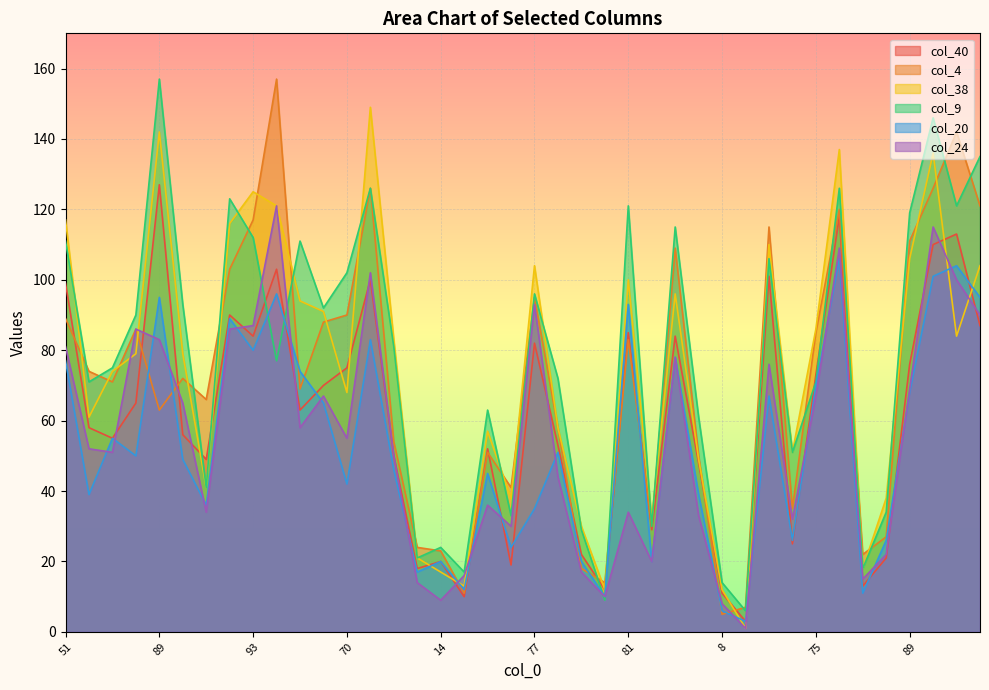

How many lines are shown in the chart?

6